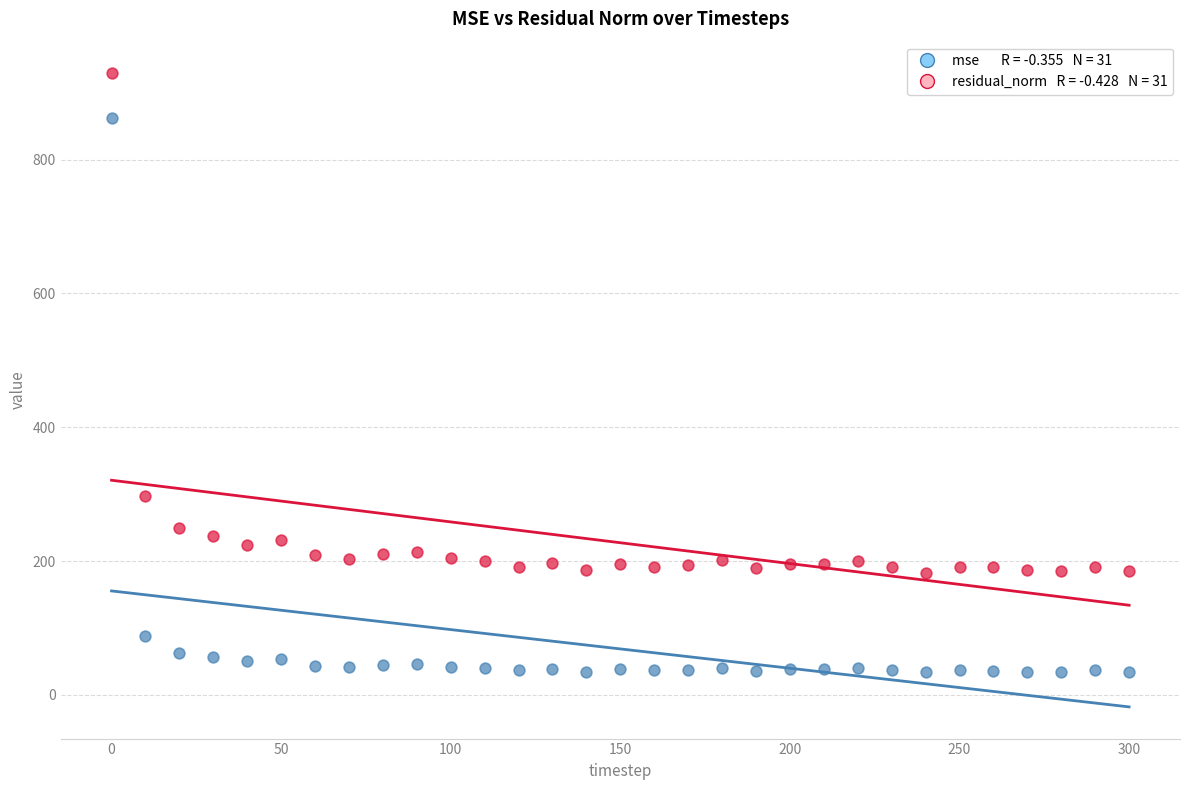

Across all data points, what is the range of X values (max minus min)?

300.0